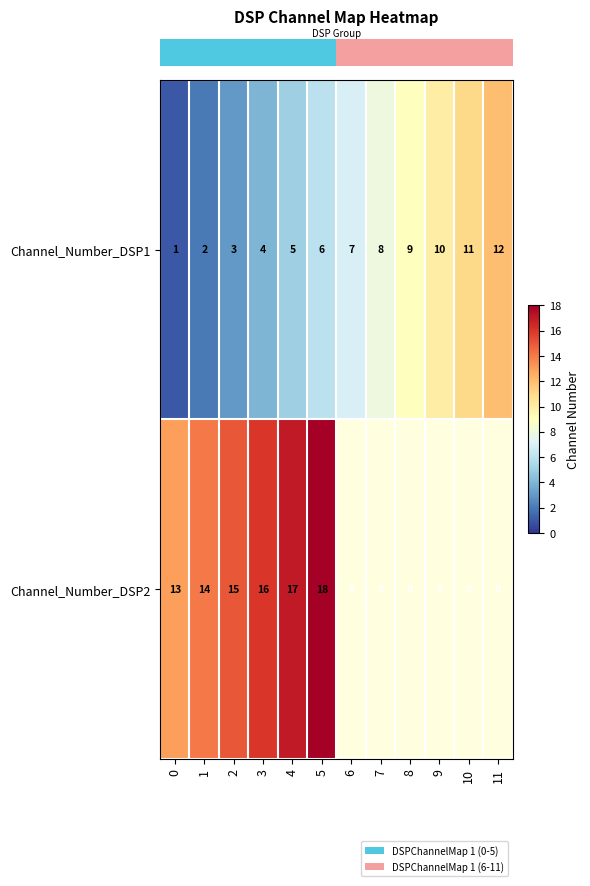

True or false: row_1 has a value of 21.5 at 3.

False